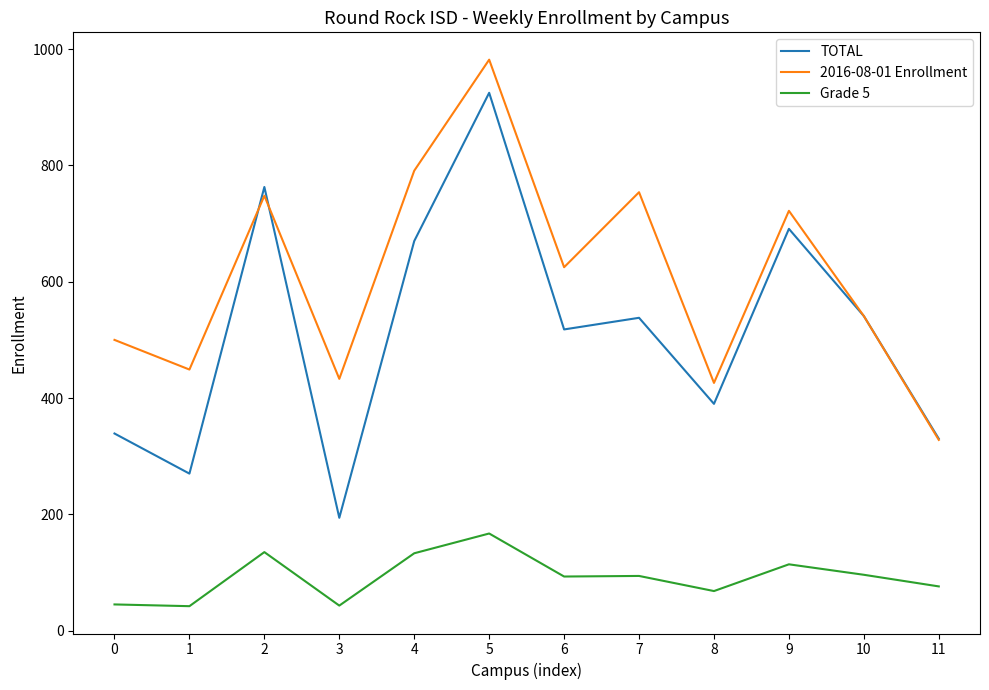

The Grade 5 series shows 167 at 5. True or false?

True